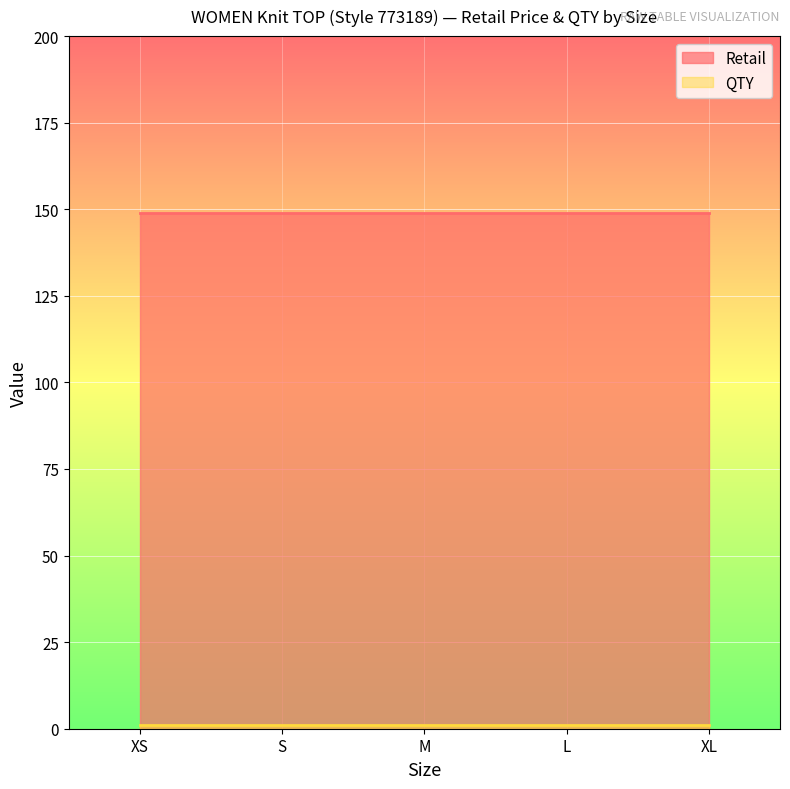

At L, list the series in order from largest to smallest.

Retail, QTY